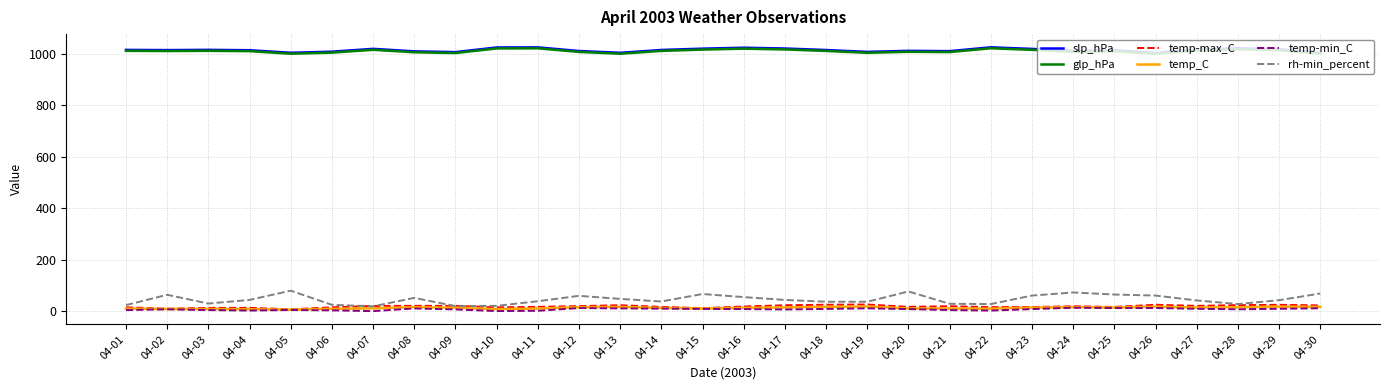

True or false: glp_hPa and temp-max_C intersect in this chart.

False